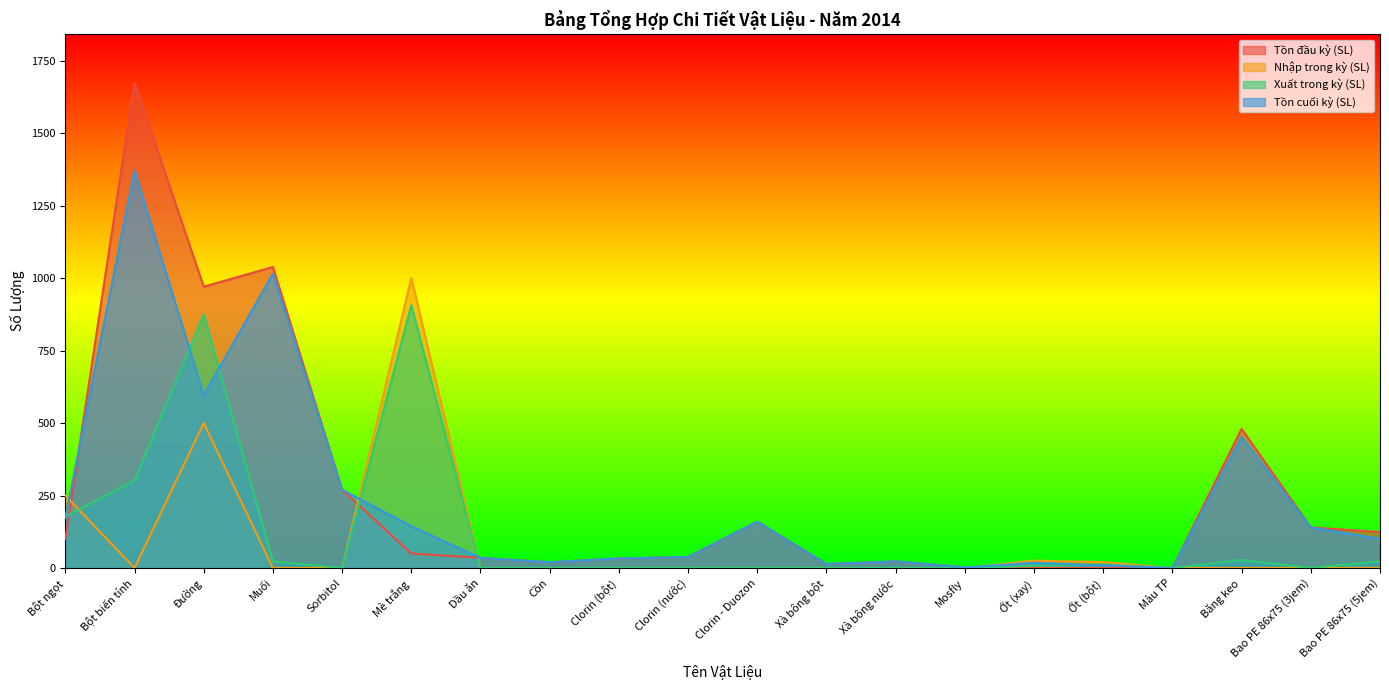

True or false: Tồn đầu kỳ (SL) has more than 1 interior local peaks.

True